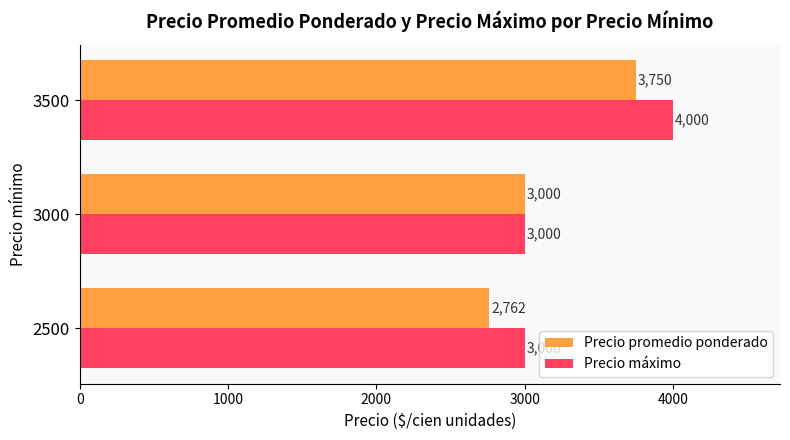

The Precio máximo series shows 4000 at 3500. True or false?

True